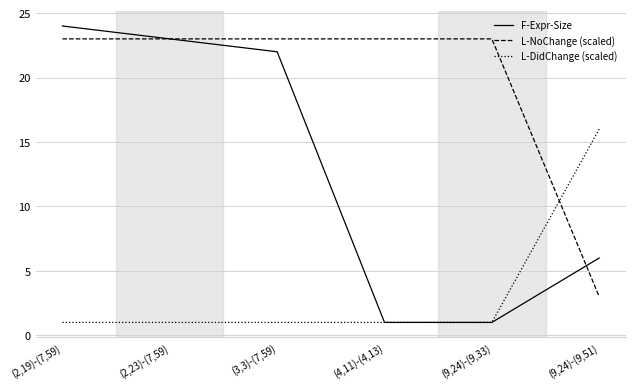

The L-NoChange (scaled) series shows 23 at (4,11)-(4,13). True or false?

True